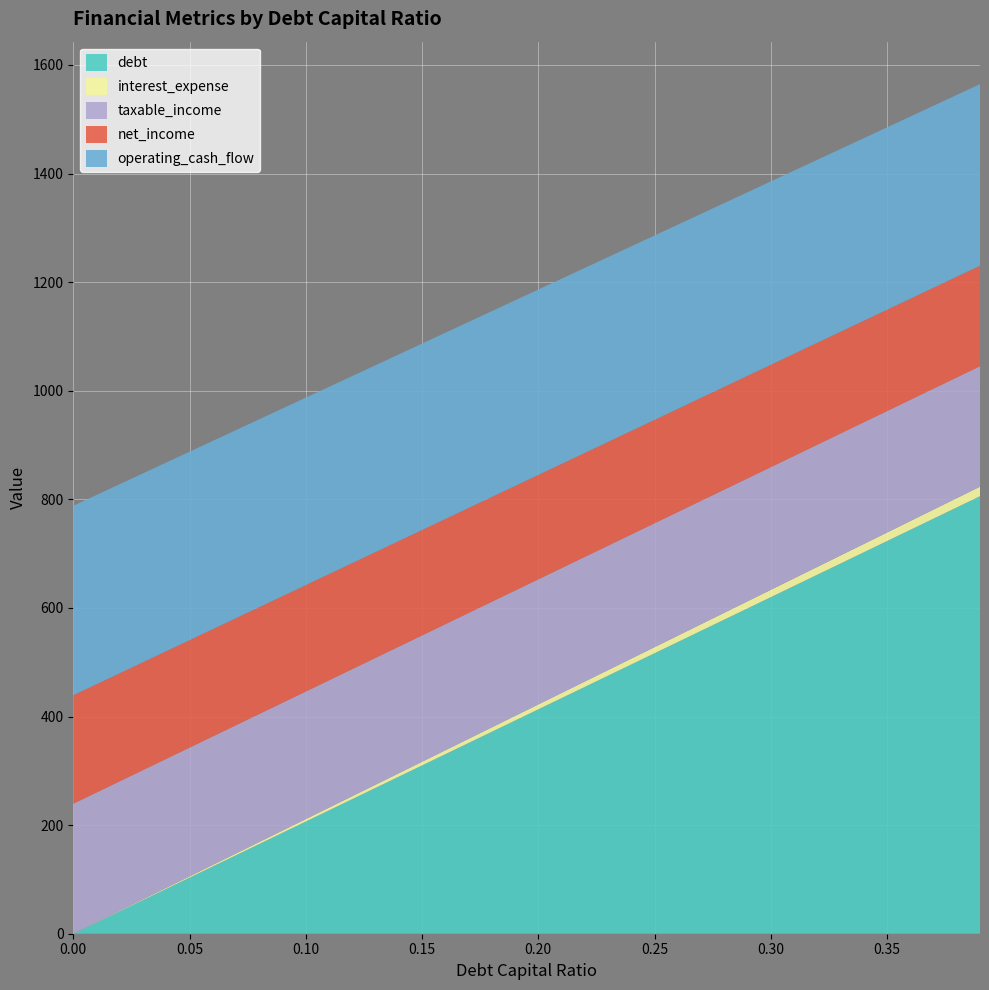

Is the value of interest_expense at 0.13 greater than the value of taxable_income at 0.05?

No